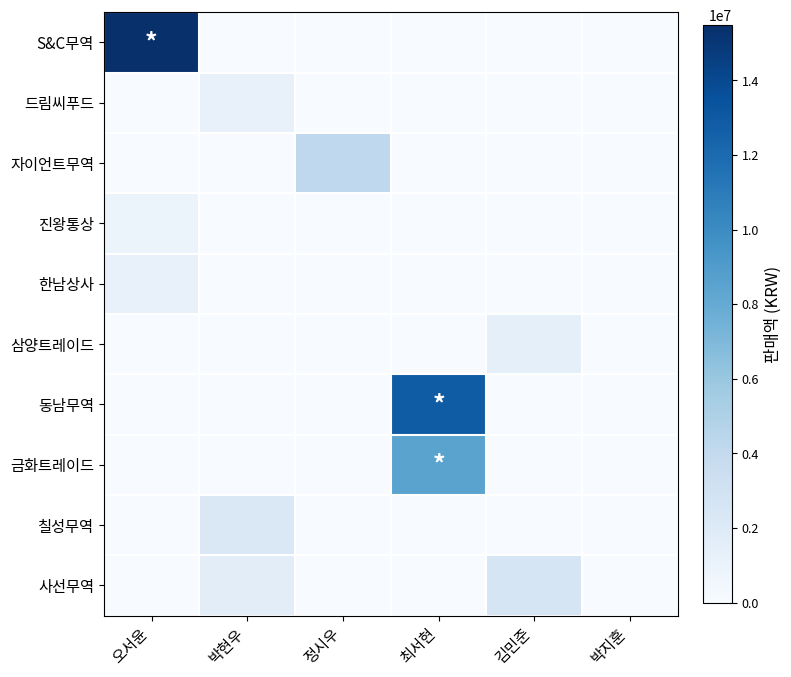

Reading left to right, list all the values displayed in this chart.

S&C무역: 오서윤=15483870	박현우=0	정시우=0	최서현=0	김민준=0	박지훈=0
드림씨푸드: 오서윤=0	박현우=1142150	정시우=0	최서현=0	김민준=0	박지훈=0
자이언트무역: 오서윤=0	박현우=0	정시우=4164145	최서현=0	김민준=0	박지훈=0
진왕통상: 오서윤=805200	박현우=0	정시우=0	최서현=0	김민준=0	박지훈=0
한남상사: 오서윤=1112435	박현우=0	정시우=0	최서현=0	김민준=0	박지훈=0
삼양트레이드: 오서윤=0	박현우=0	정시우=0	최서현=0	김민준=1401900	박지훈=0
동남무역: 오서윤=0	박현우=0	정시우=0	최서현=12837460	김민준=0	박지훈=0
금화트레이드: 오서윤=0	박현우=0	정시우=0	최서현=8512040	김민준=0	박지훈=0
칠성무역: 오서윤=0	박현우=2177780	정시우=0	최서현=0	김민준=0	박지훈=0
사선무역: 오서윤=0	박현우=1621270	정시우=0	최서현=0	김민준=2545660	박지훈=0